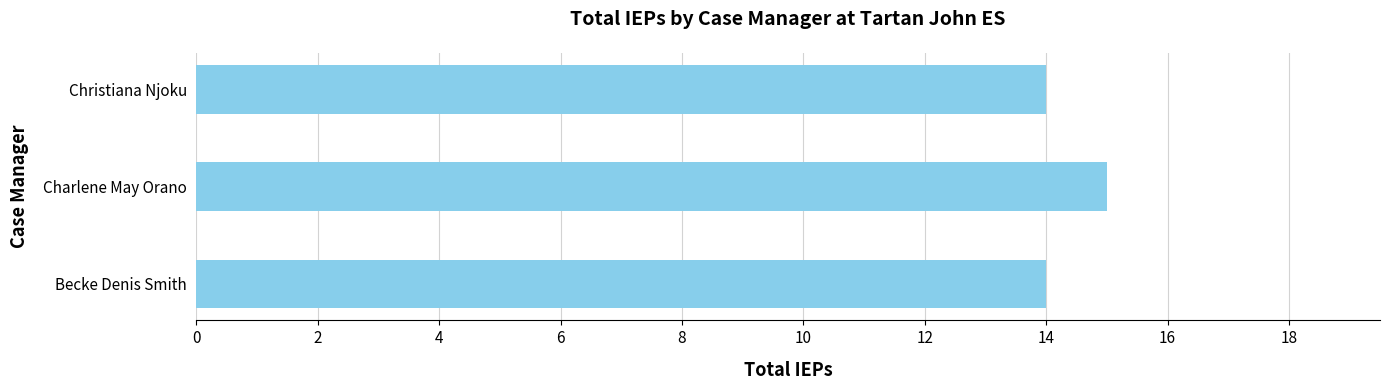

What is the greatest value displayed?

15